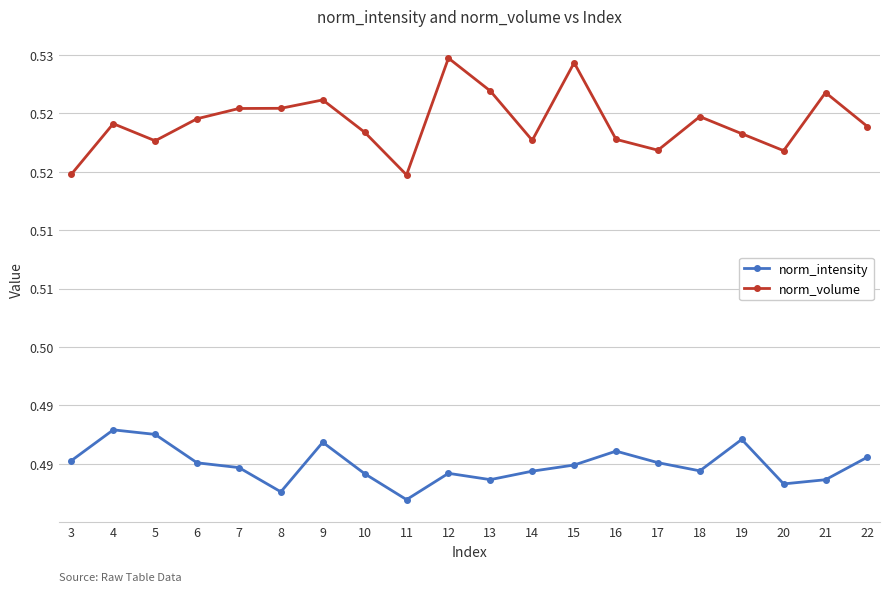

Reading left to right, what are all the values shown in this chart?

norm_intensity: 0.5	0.5	0.5	0.5	0.5	0.5	0.5	0.5	0.5	0.5	0.5	0.5	0.5	0.5	0.5	0.5	0.5	0.5	0.5	0.5
norm_volume: 0.5	0.5	0.5	0.5	0.5	0.5	0.5	0.5	0.5	0.5	0.5	0.5	0.5	0.5	0.5	0.5	0.5	0.5	0.5	0.5